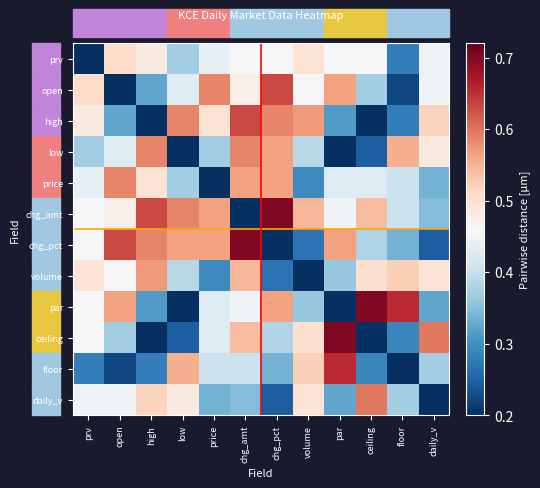

Between high and volume, which series saw the biggest shift?

high